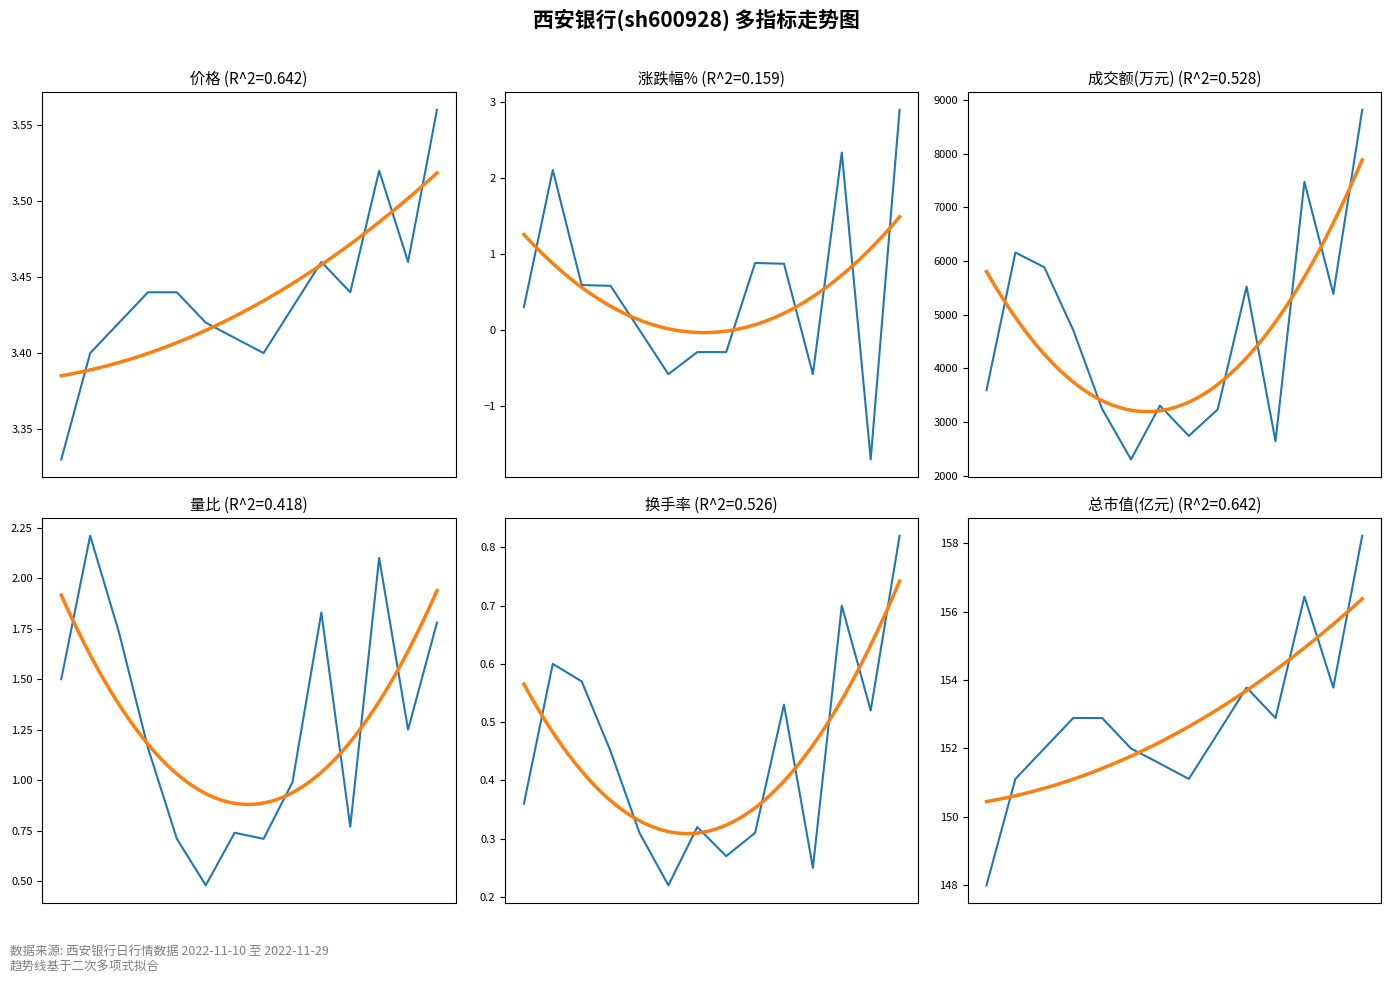

True or false: 量比 and 换手率 cross at least once.

False